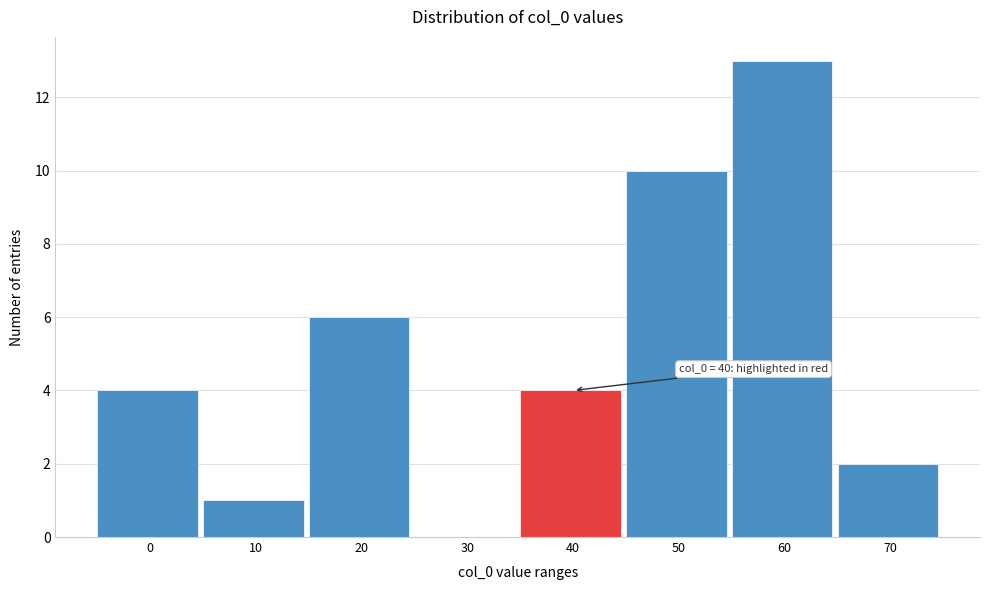

Reading left to right, extract all data points from this chart.

0=4	10=1	20=6	30=0	40=4	50=10	60=13	70=2